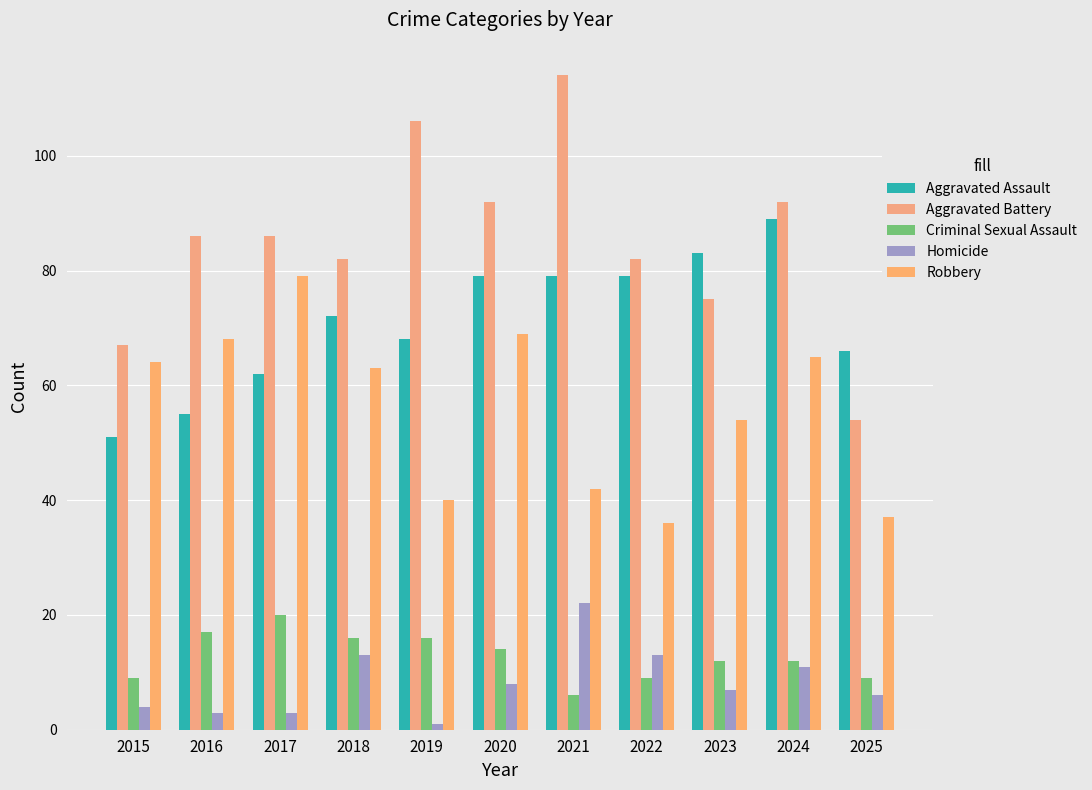

Reading right to left, what are all the values shown in this chart?

Aggravated Assault: 2025=66	2024=89	2023=83	2022=79	2021=79	2020=79	2019=68	2018=72	2017=62	2016=55	2015=51
Aggravated Battery: 2025=54	2024=92	2023=75	2022=82	2021=114	2020=92	2019=106	2018=82	2017=86	2016=86	2015=67
Criminal Sexual Assault: 2025=9	2024=12	2023=12	2022=9	2021=6	2020=14	2019=16	2018=16	2017=20	2016=17	2015=9
Homicide: 2025=6	2024=11	2023=7	2022=13	2021=22	2020=8	2019=1	2018=13	2017=3	2016=3	2015=4
Robbery: 2025=37	2024=65	2023=54	2022=36	2021=42	2020=69	2019=40	2018=63	2017=79	2016=68	2015=64